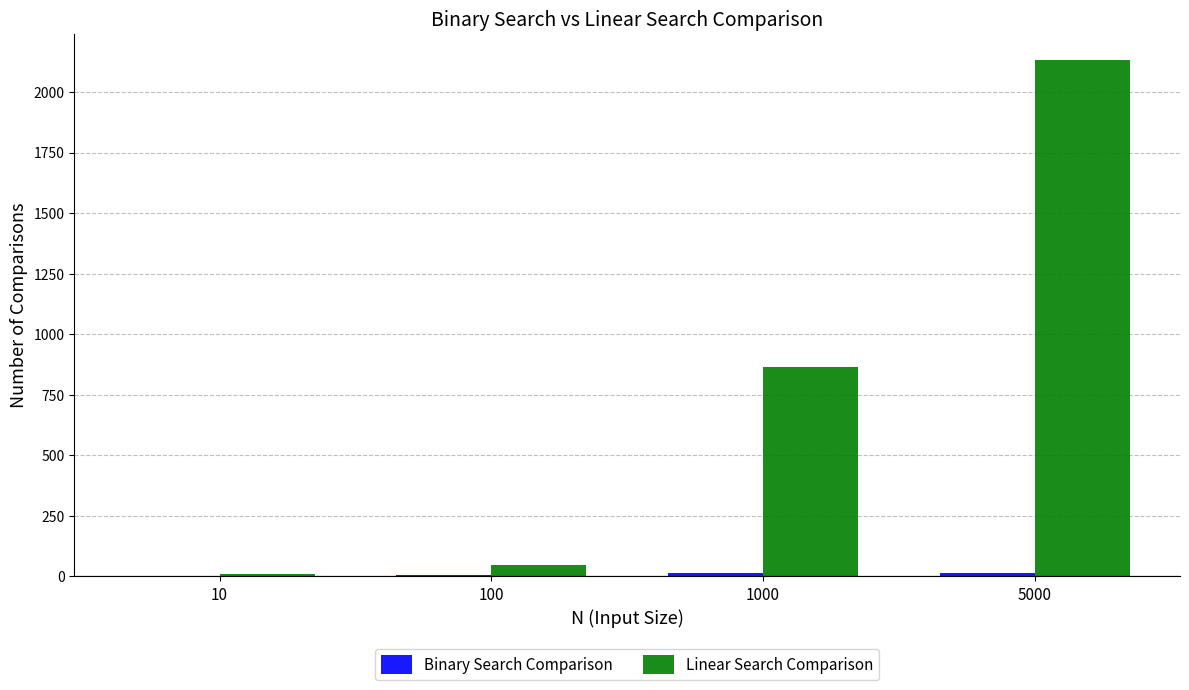

At which category is the sum across all series the highest?

5000